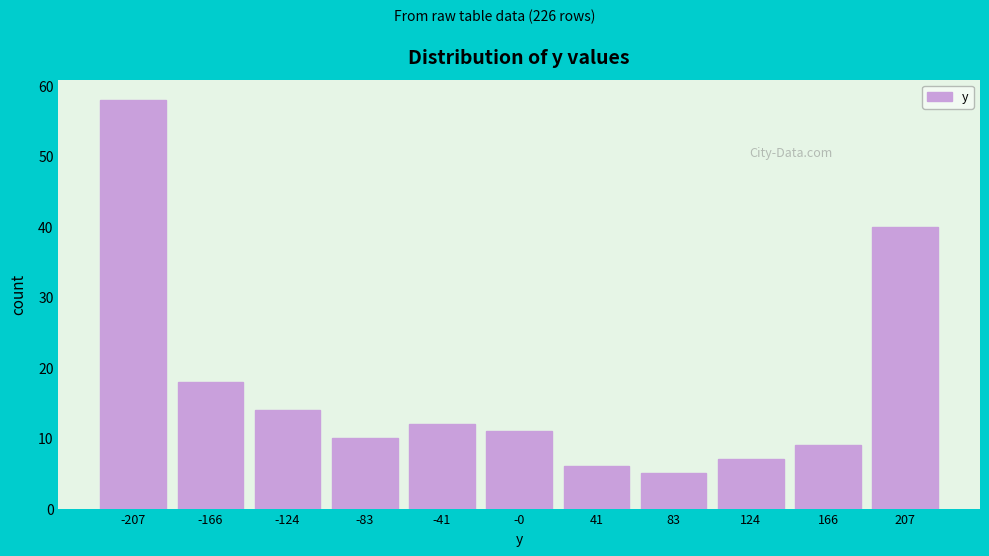

Reading left to right, list every bar in this chart as the range it spans on the x-axis followed by its height. Neither the bar edges nor the heights are printed on the chart, so give them approximately, as read against the axes.

-230 to -185: 58
-185 to -145: 18
-145 to -105: 14
-105 to -60: 10
-60 to -20: 12
-20 to 20: 11
20 to 60: 6
60 to 105: 5
105 to 145: 7
145 to 185: 9
185 to 230: 40